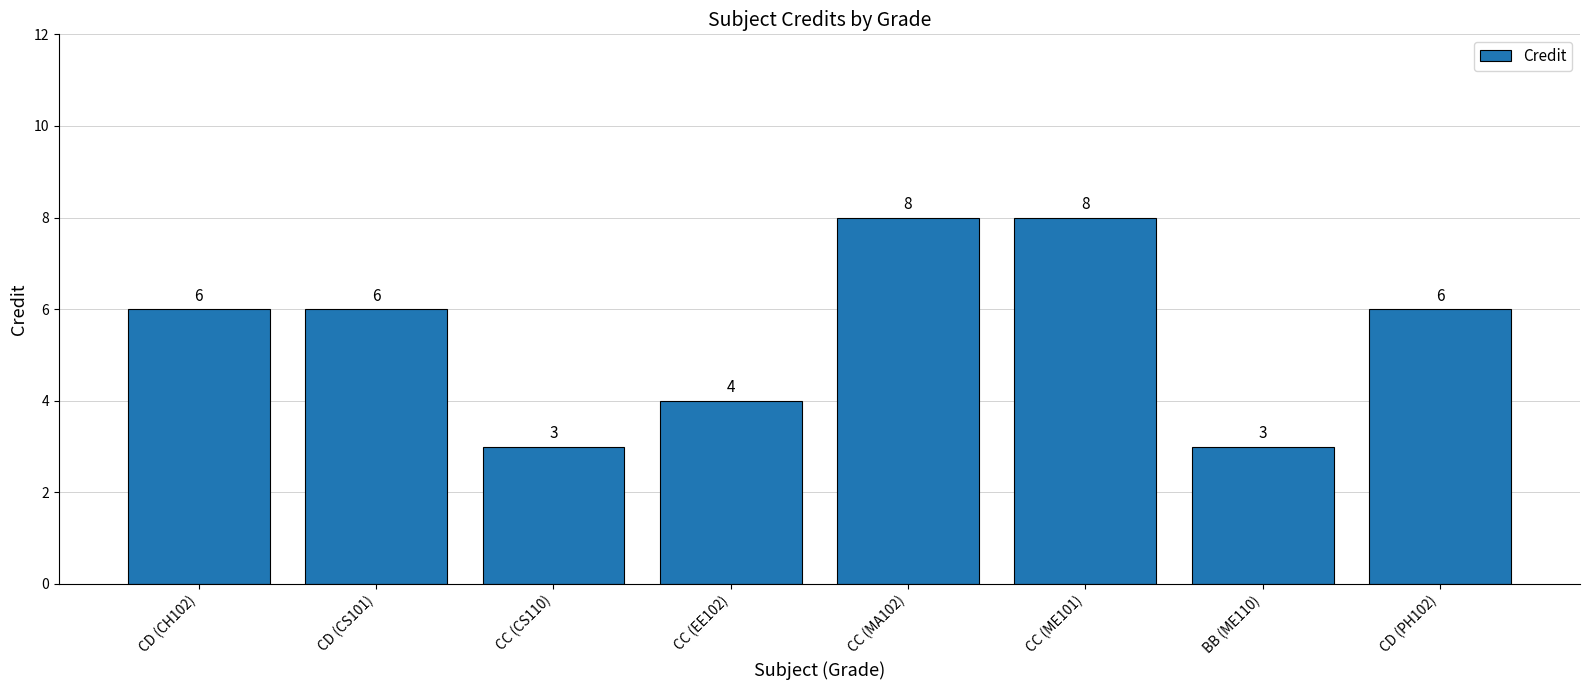

Reading right to left, what are all the values shown in this chart?

CD (PH102)=6	BB (ME110)=3	CC (ME101)=8	CC (MA102)=8	CC (EE102)=4	CC (CS110)=3	CD (CS101)=6	CD (CH102)=6